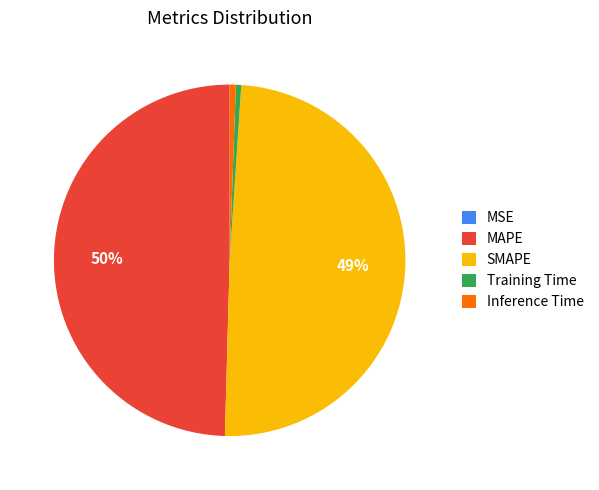

To the nearest percent, what is the combined percentage of SMAPE and Inference Time?

50%